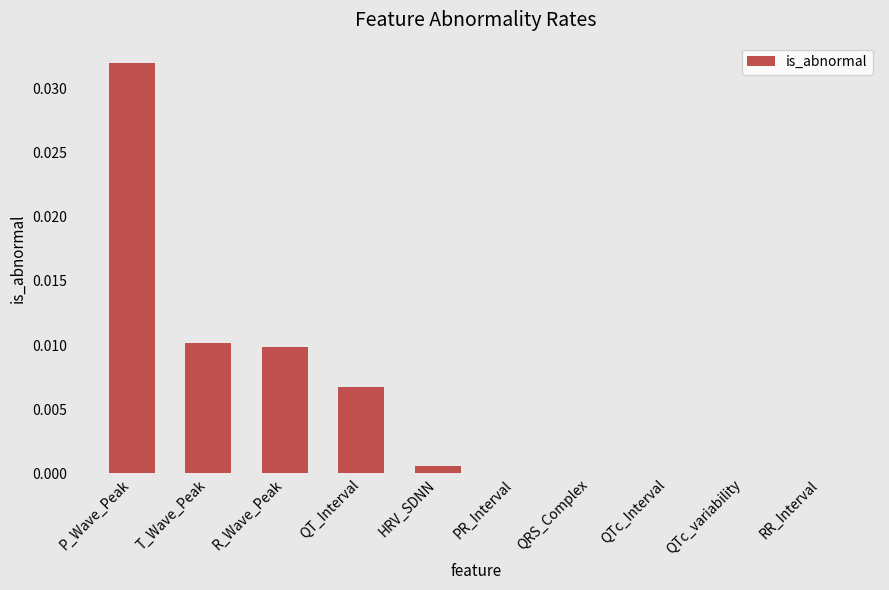

The chart shows a value of 0.0 at P_Wave_Peak. True or false?

True